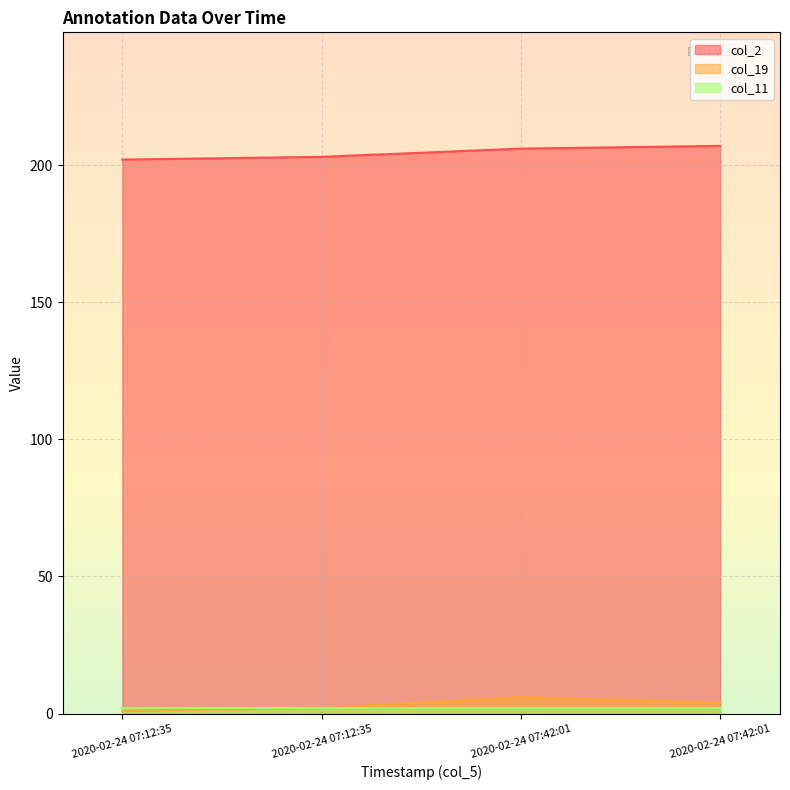

List the labels in order of col_2 value, largest first.

2020-02-24 07:42:01, 2020-02-24 07:42:01, 2020-02-24 07:12:35, 2020-02-24 07:12:35